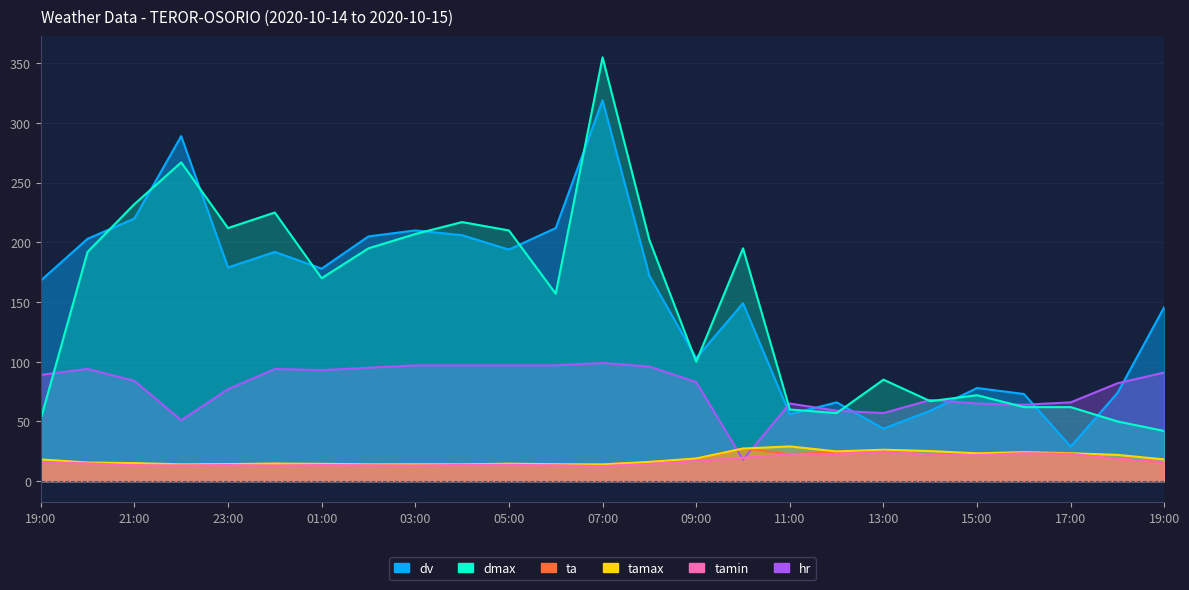

At which label does hr reach its peak?

07:00